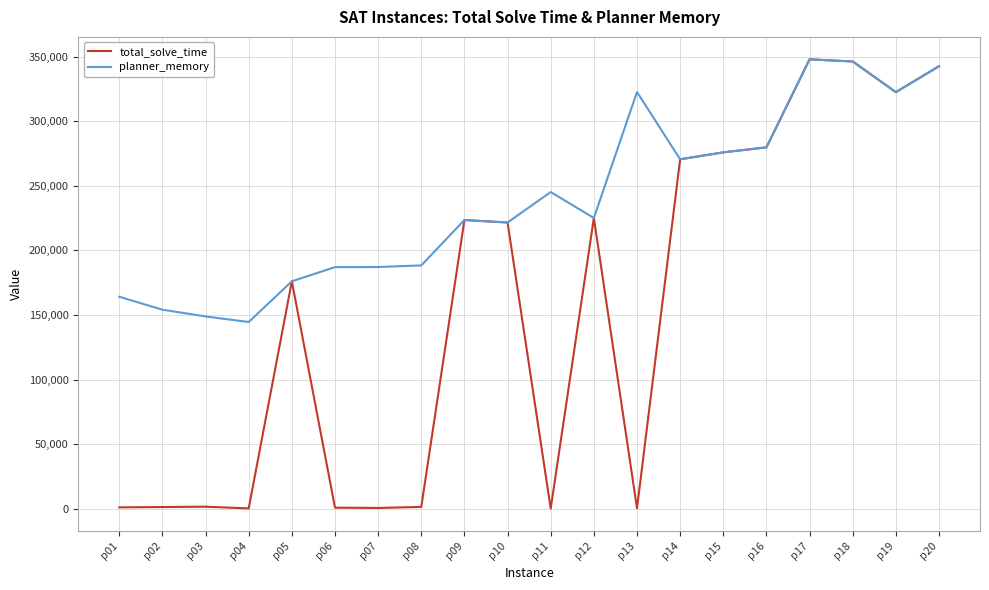

What is the highest value of the planner_memory series?

347808.0